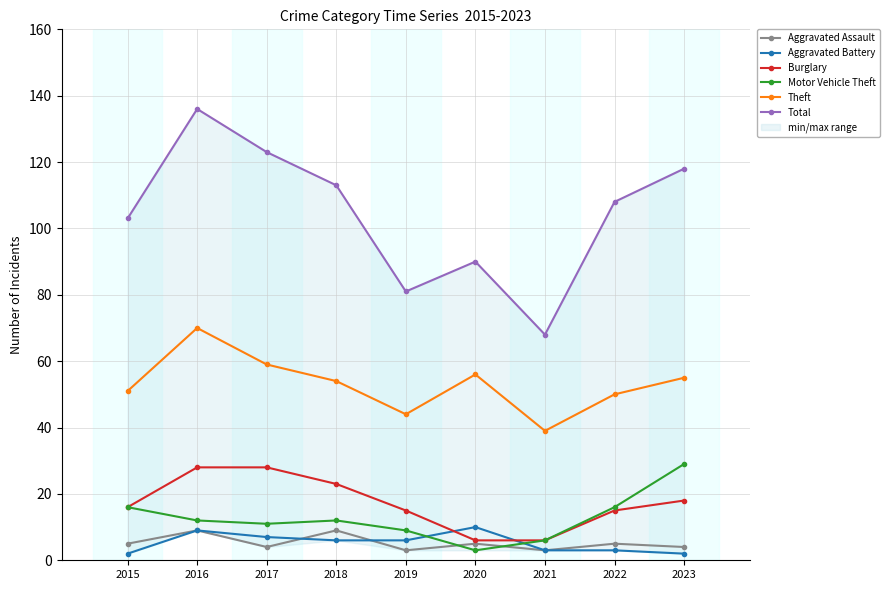

What is the difference between the highest and lowest values at 2018?

107